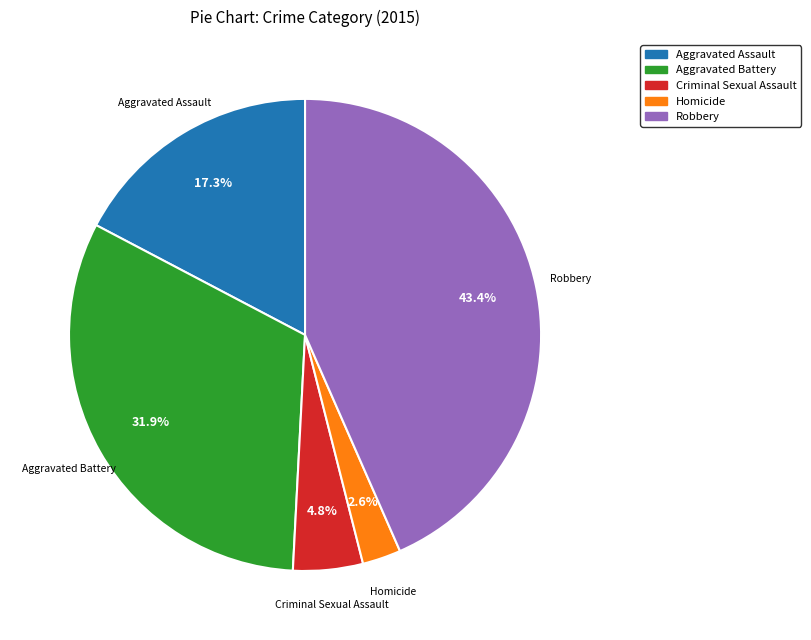

Which category has the biggest portion of the pie?

Robbery